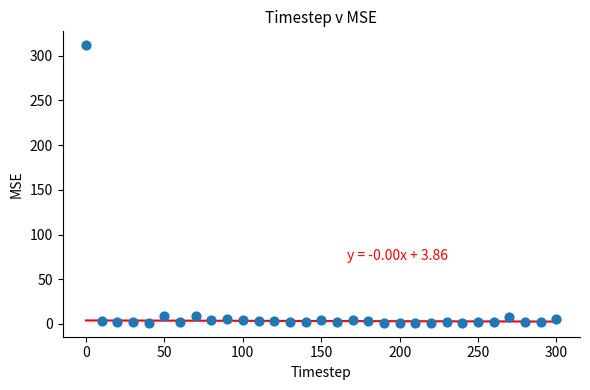

What is the range of Y values (max minus min)?

310.6